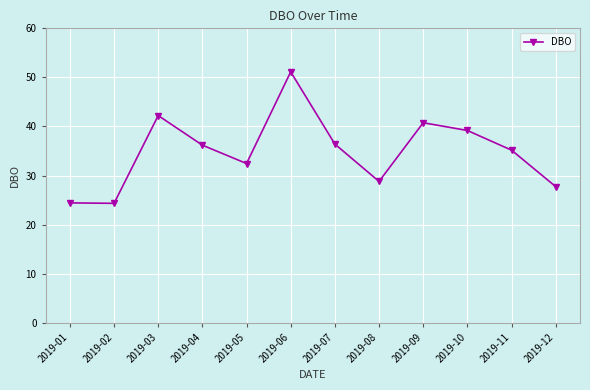

How many data points are less than 36?

6